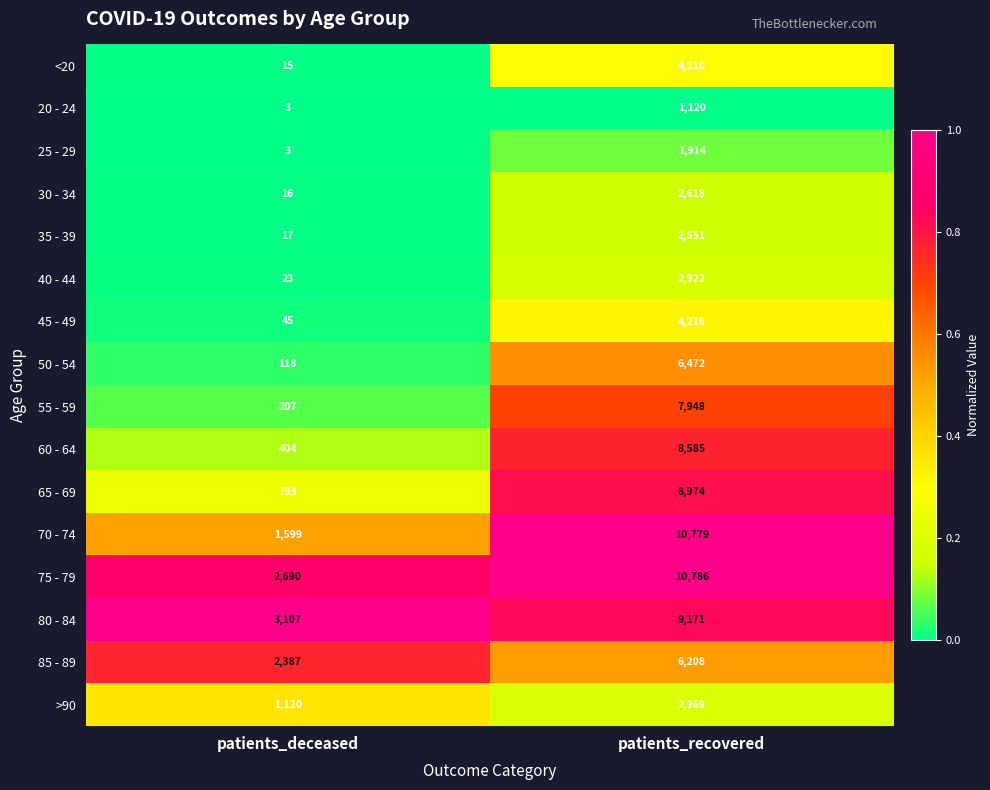

At which category is the sum across all series the highest?

patients_recovered